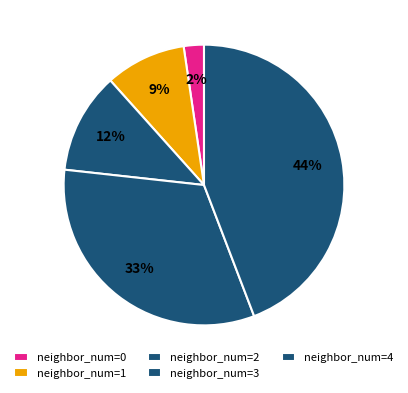

To the nearest percent, what is the average slice percentage?

20%